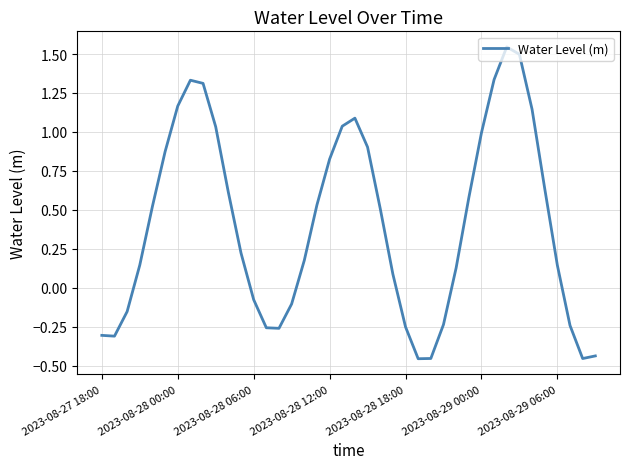

What is the difference between the maximum and minimum values?

2.0